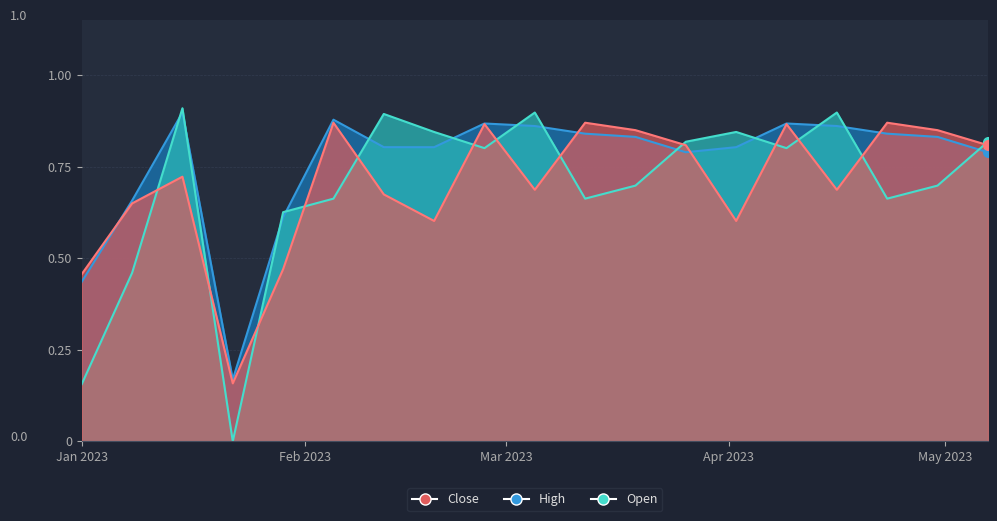

What is the label of the 11th point from the right?

2023-02-26